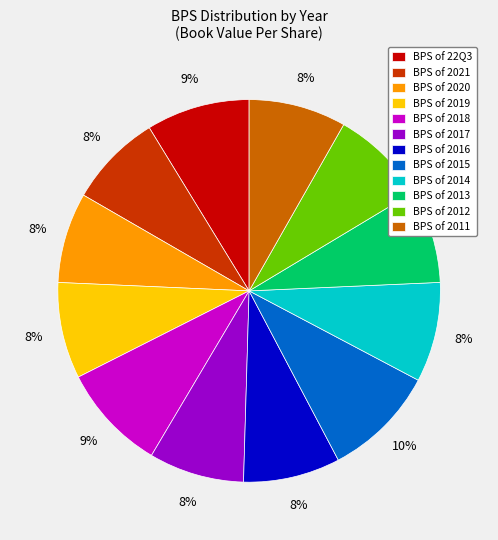

True or false: BPS of 2020 accounts for 8% of the total.

True